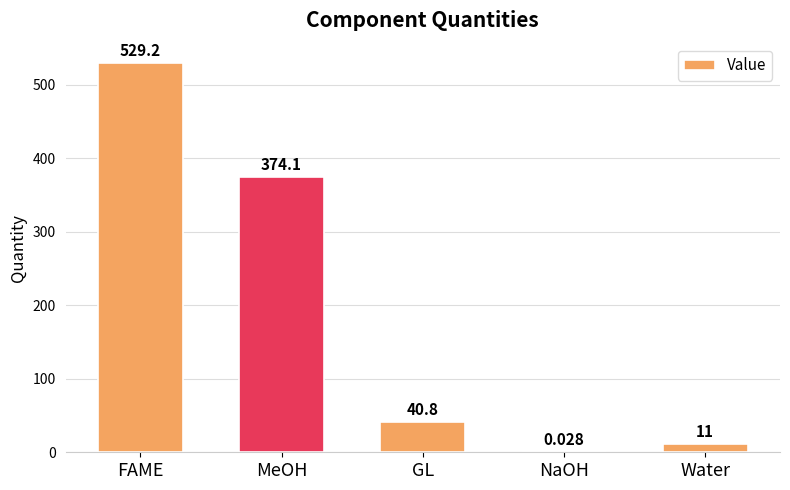

Between MeOH and NaOH, which is larger?

MeOH